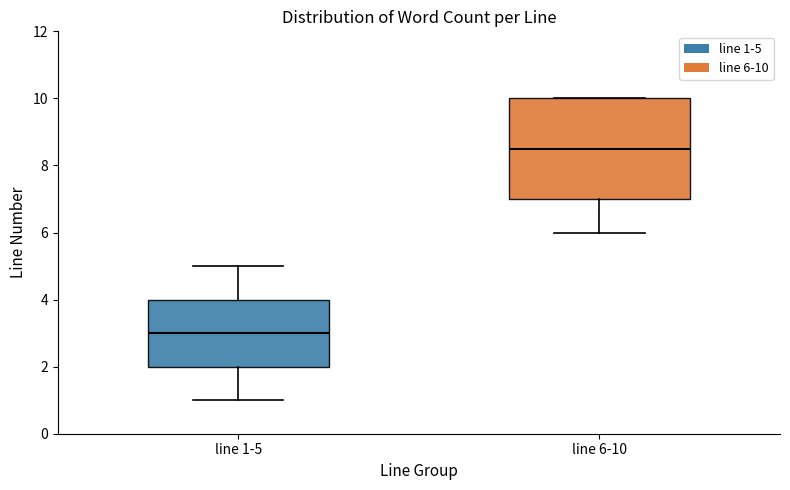

Reading left to right, read every box against the y-axis: the position of its median line, the range the box covers, and the ends of its whiskers. The values are not printed on the chart, so give them approximately, as read against the axis.

line 1-5: median 3.0, box 2.0 to 4.0, whiskers 1.0 to 5.0
line 6-10: median 8.6, box 7.0 to 10.0, whiskers 6.0 to 10.0